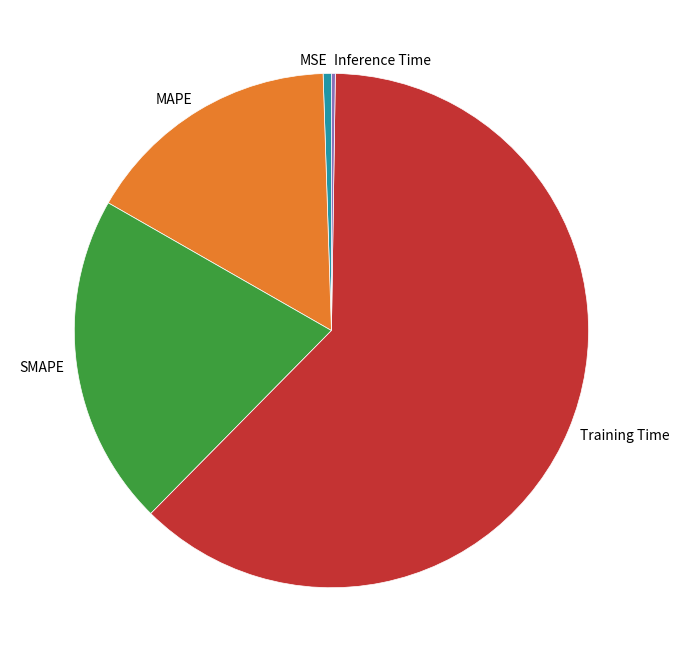

Is there a majority slice in this chart?

Yes